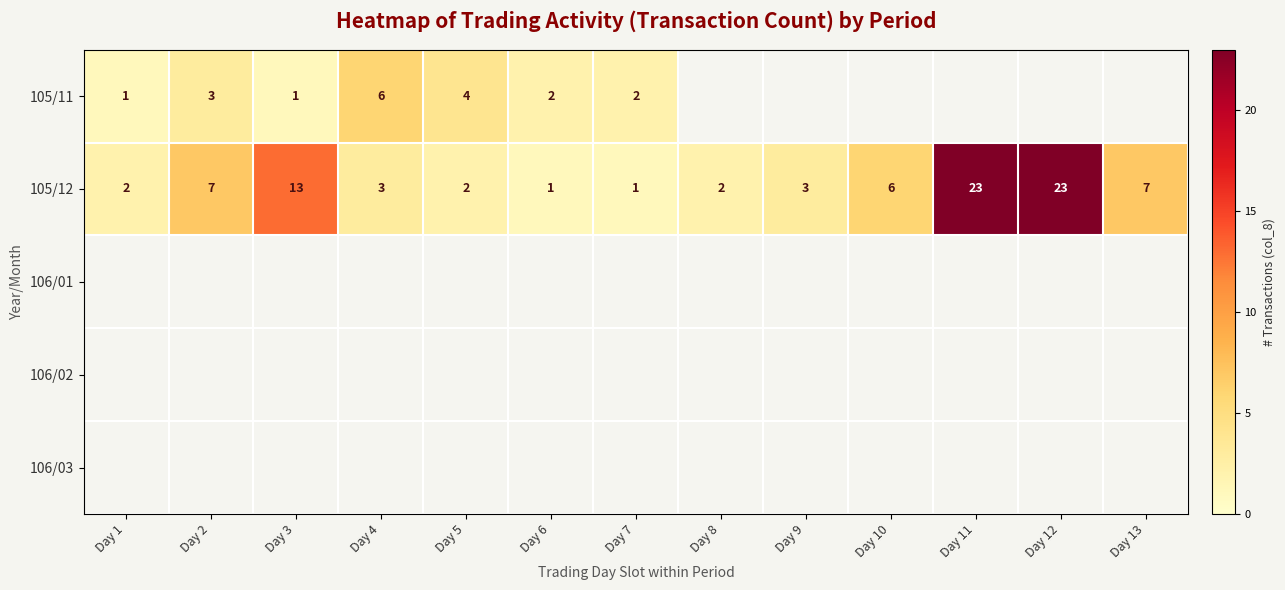

True or false: 105/12 has a value of 1 at Day 6.

True